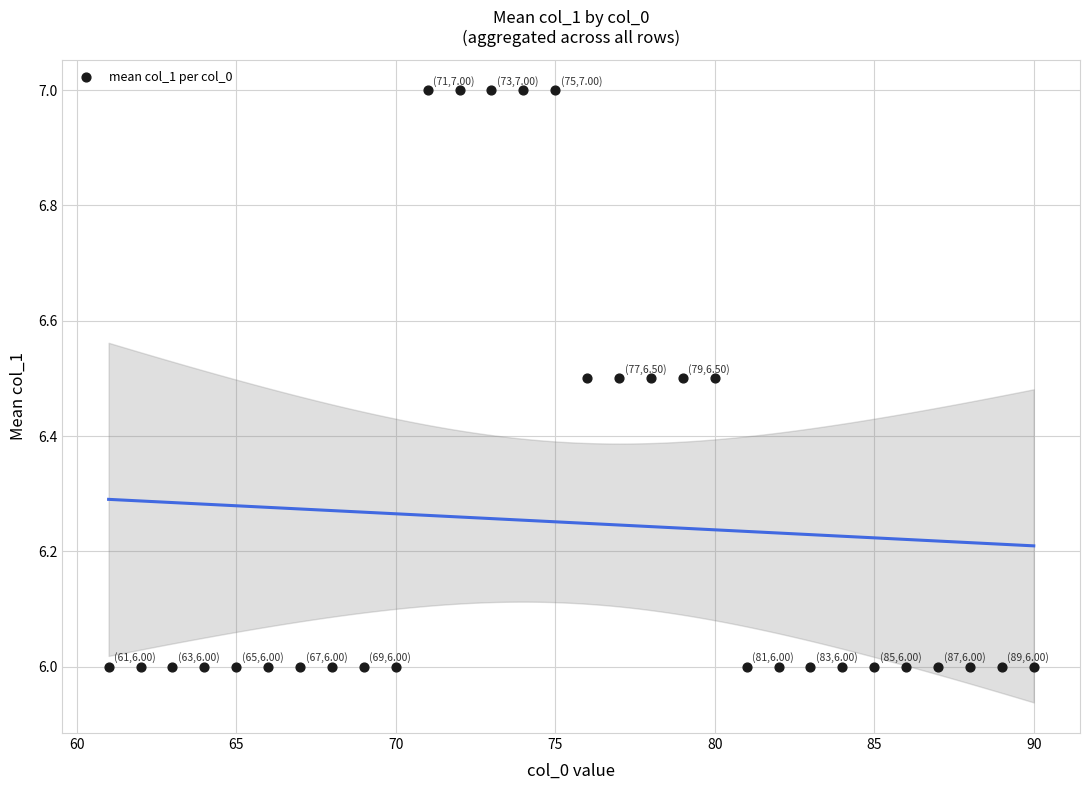

What is the range of Y values (max minus min)?

1.0